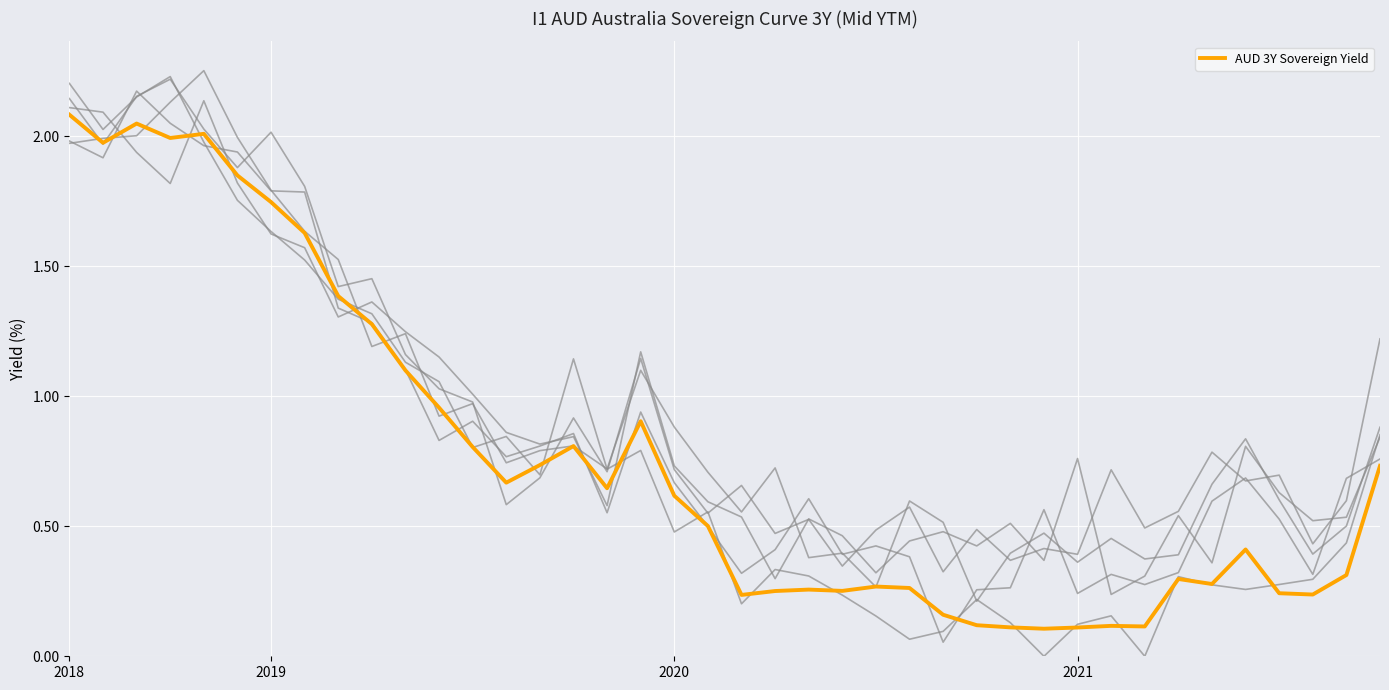

How many points are lower than both their immediate neighbors (excluding endpoints)?

10